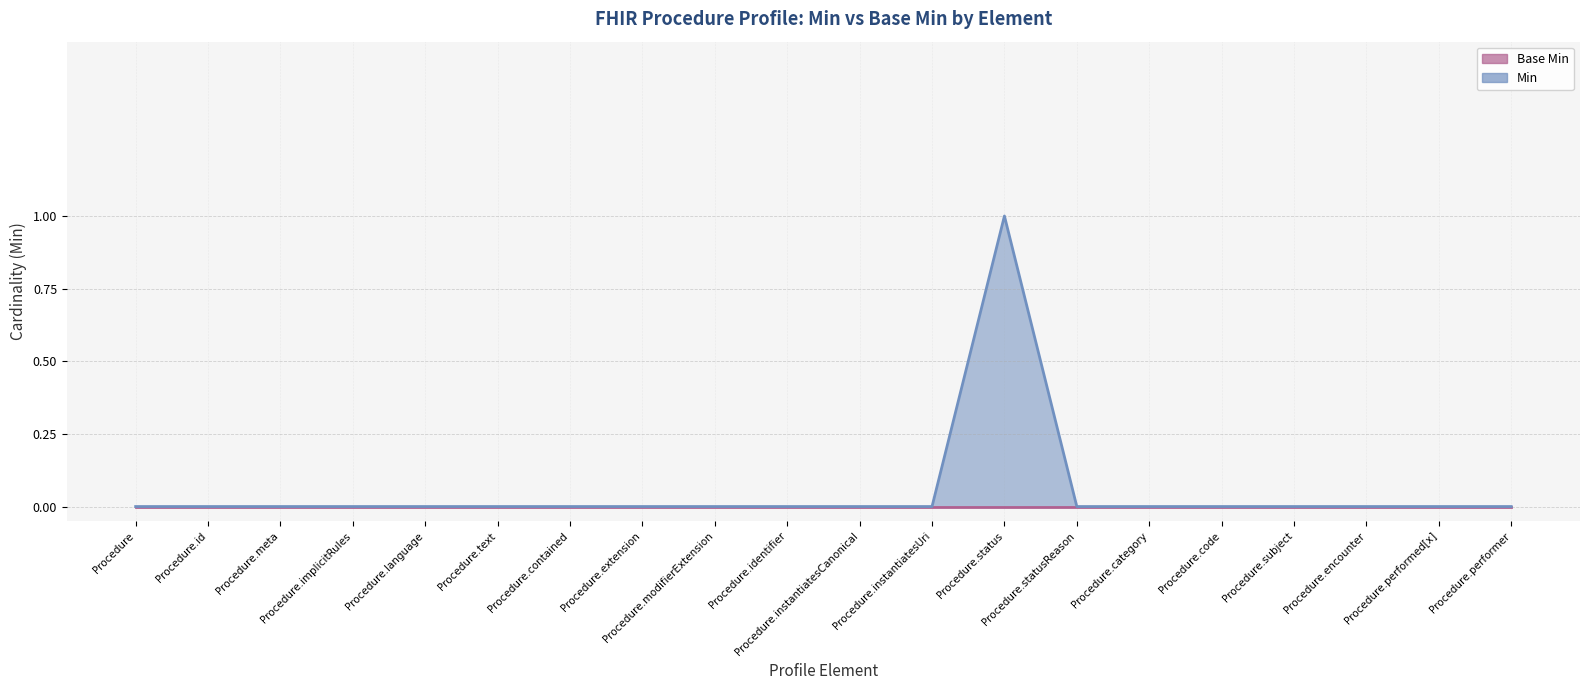

List the labels in order of value, largest first.

Procedure.status, Procedure, Procedure.id, Procedure.meta, Procedure.implicitRules, Procedure.language, Procedure.text, Procedure.contained, Procedure.extension, Procedure.modifierExtension, Procedure.identifier, Procedure.instantiatesCanonical, Procedure.instantiatesUri, Procedure.statusReason, Procedure.category, Procedure.code, Procedure.subject, Procedure.encounter, Procedure.performed[x], Procedure.performer